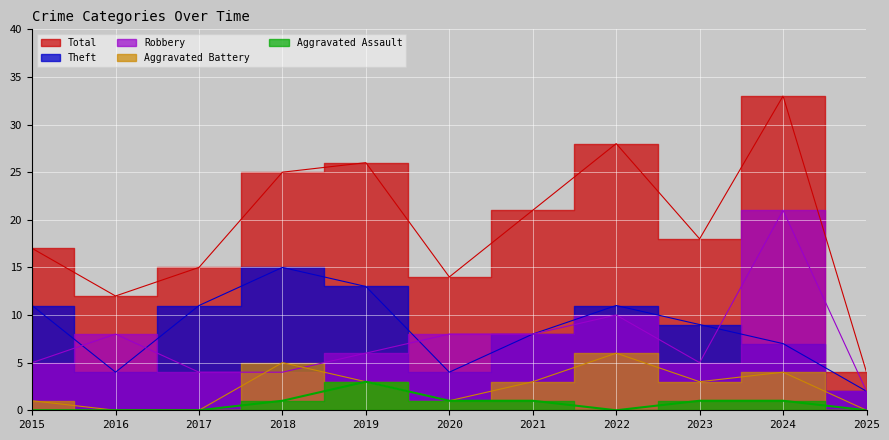

Count the number of categories in the chart.

11